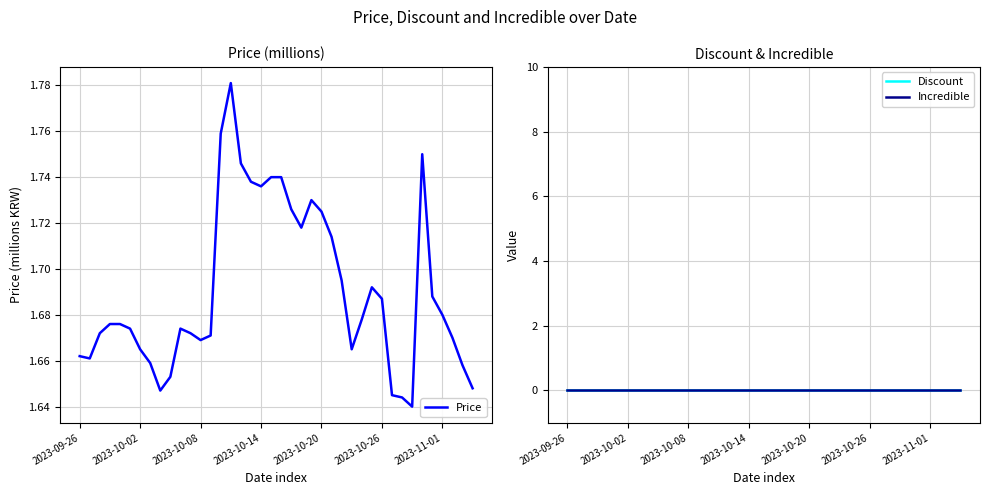

Is this an area chart (filled region under the line)?

No